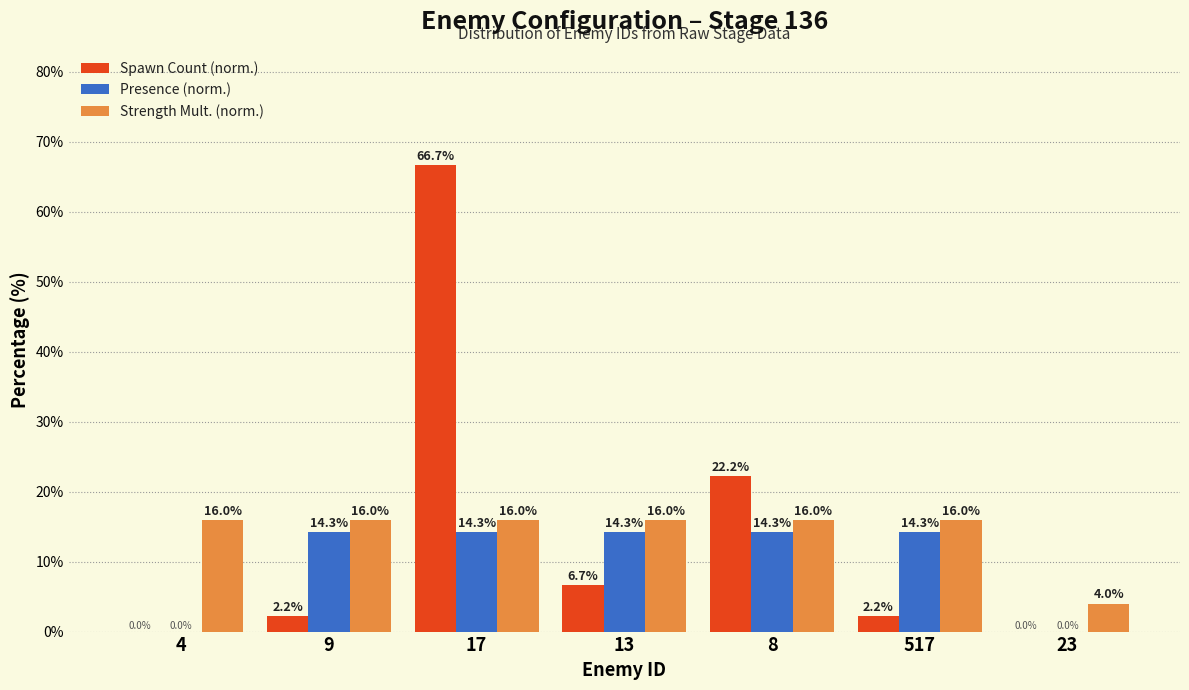

Reading right to left, transcribe all the data shown in this chart.

Spawn Count (norm.): 23=0.0	517=2.2	8=22.2	13=6.7	17=66.7	9=2.2	4=0.0
Presence (norm.): 23=0.0	517=14.3	8=14.3	13=14.3	17=14.3	9=14.3	4=0.0
Strength Mult. (norm.): 23=4.0	517=16.0	8=16.0	13=16.0	17=16.0	9=16.0	4=16.0